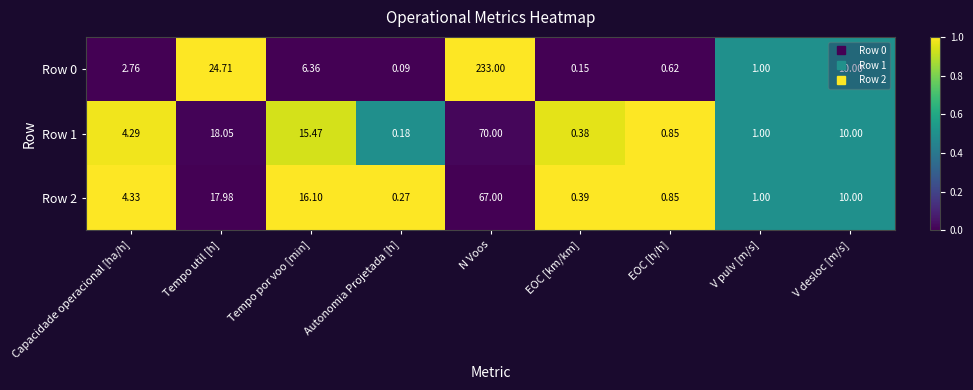

How many distinct data groups are displayed?

3